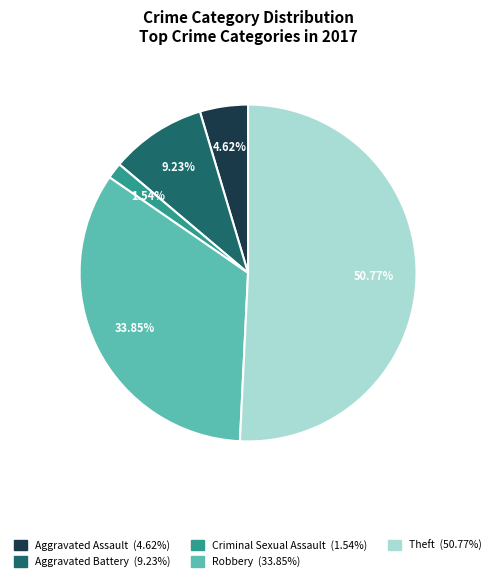

Is there any slice that represents more than half of the pie?

Yes